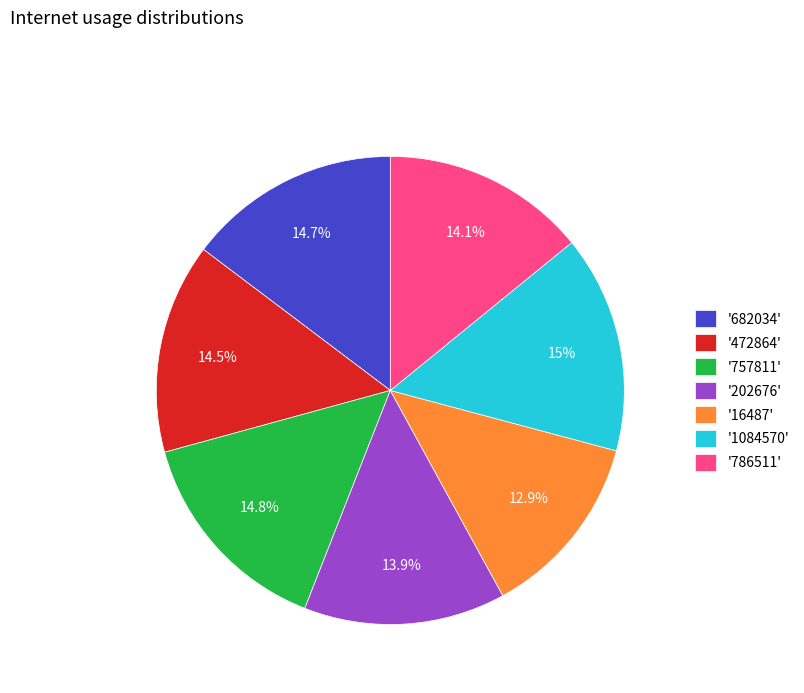

Is the sum of '202676' and '1084570' greater than half?

No